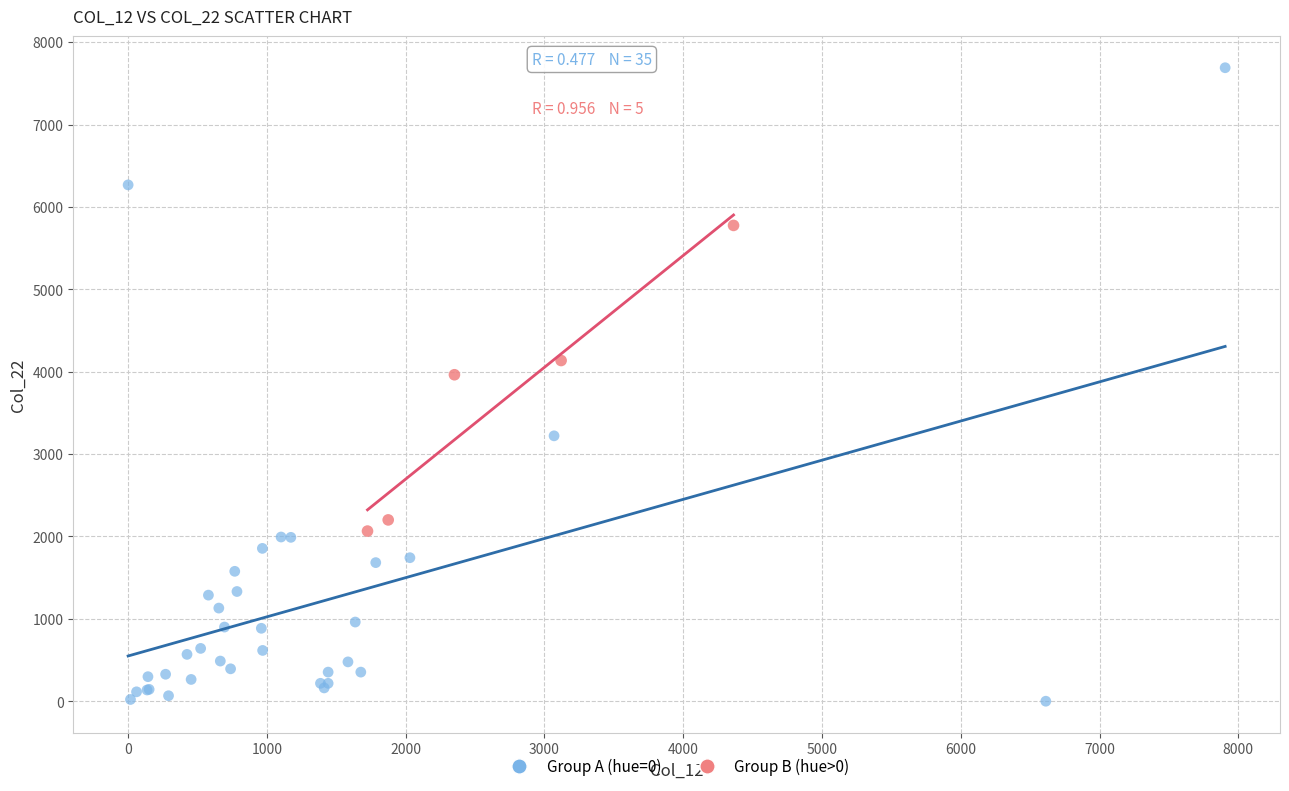

Which series has the largest Y range (max minus min)?

Group A (hue=0)